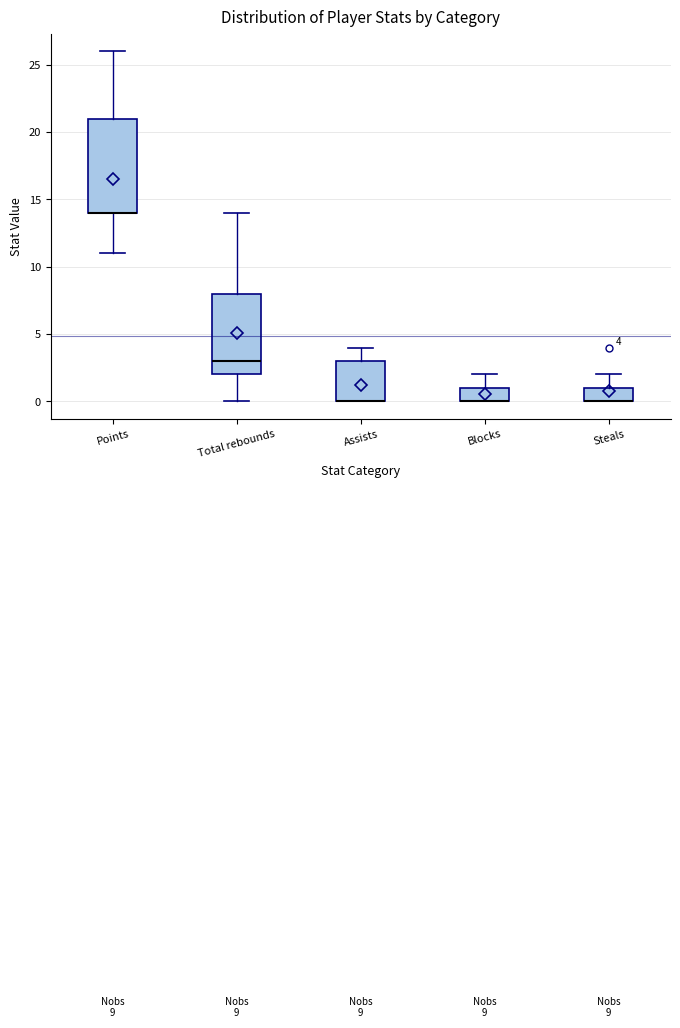

Which box is the tallest, from its lower edge to its upper edge?

Points